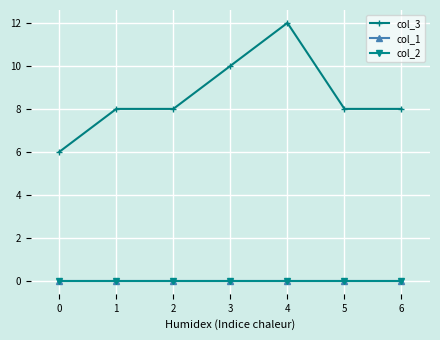

Where is the first local maximum for col_3?

4